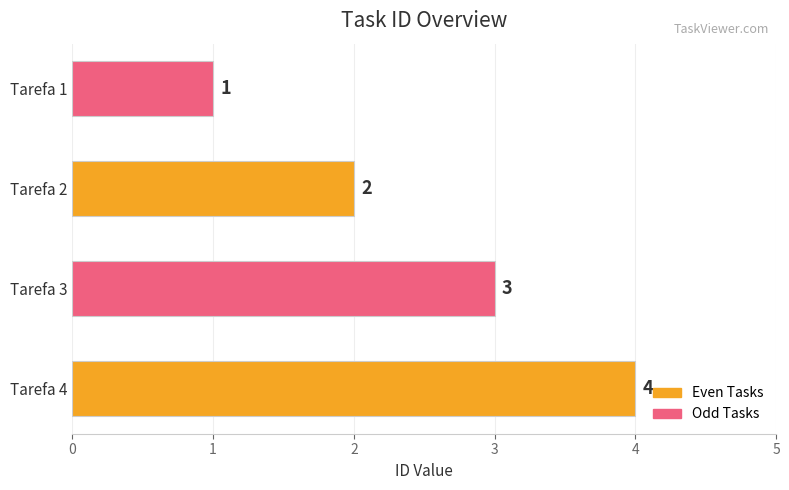

Rank the categories by value from highest to lowest.

Tarefa 4, Tarefa 3, Tarefa 2, Tarefa 1